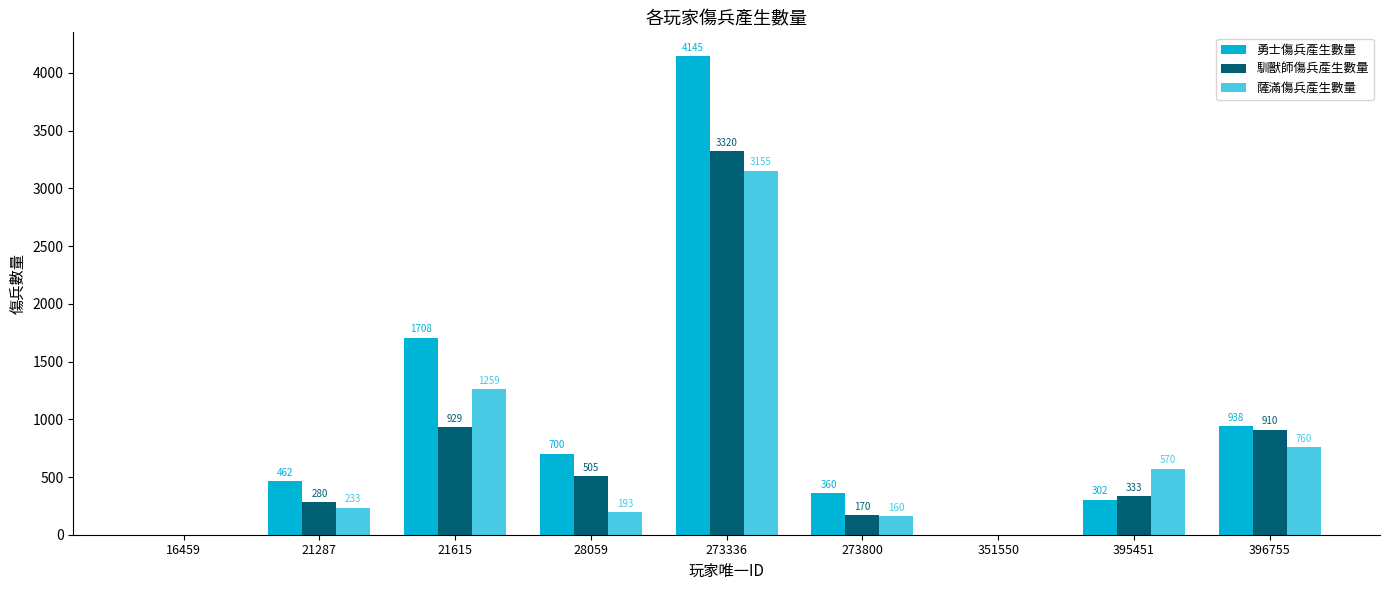

What is the sum of all 薩滿傷兵產生數量 values?

6330